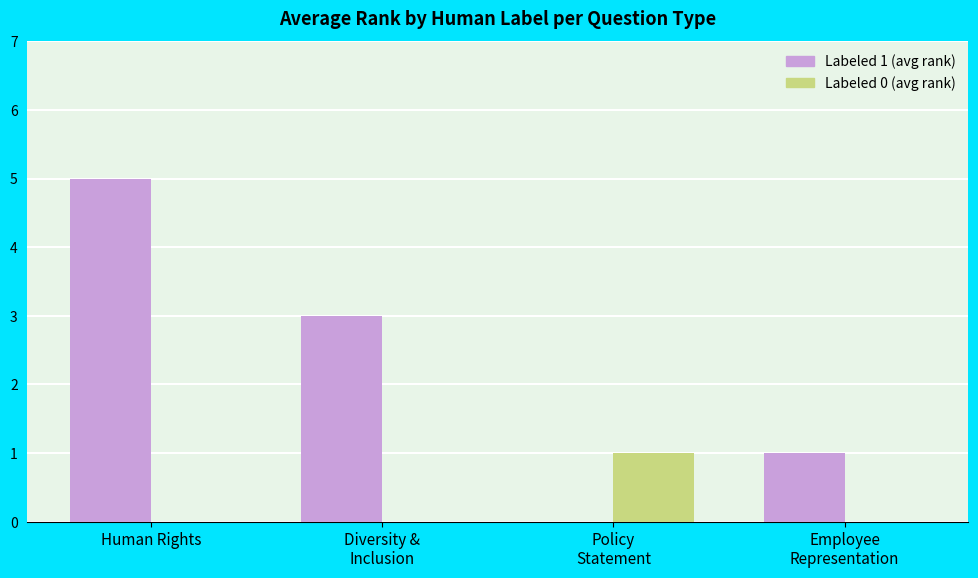

Count the Labeled 0 (avg rank) values in the range 0 to 1.

4